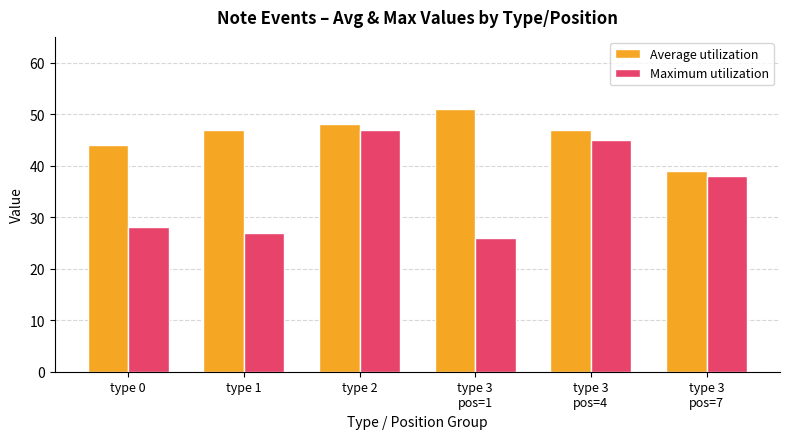

What is the spread (max minus min) of values at type 3
pos=1?

25